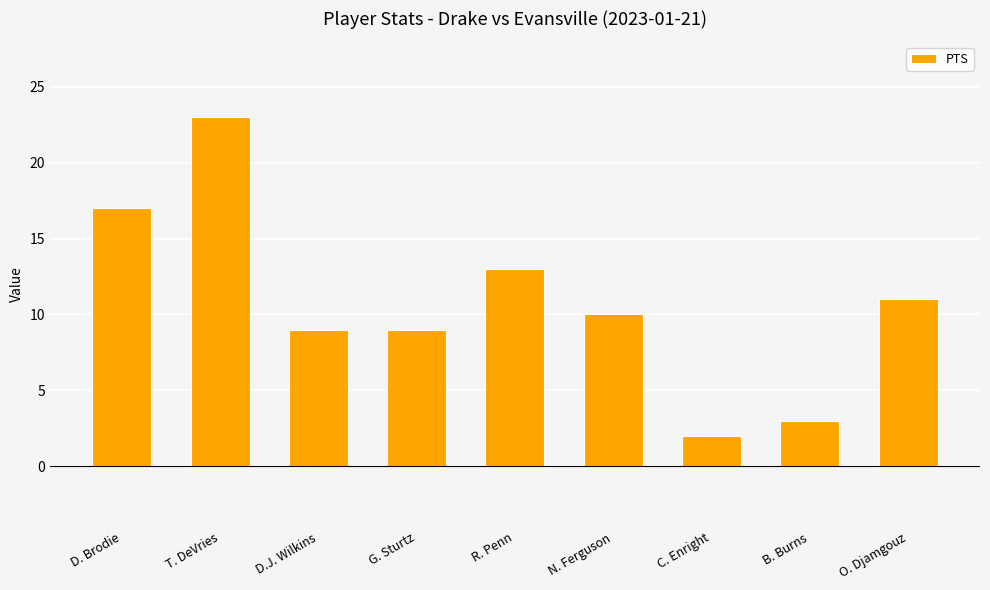

What position from the right is D. Brodie?

9